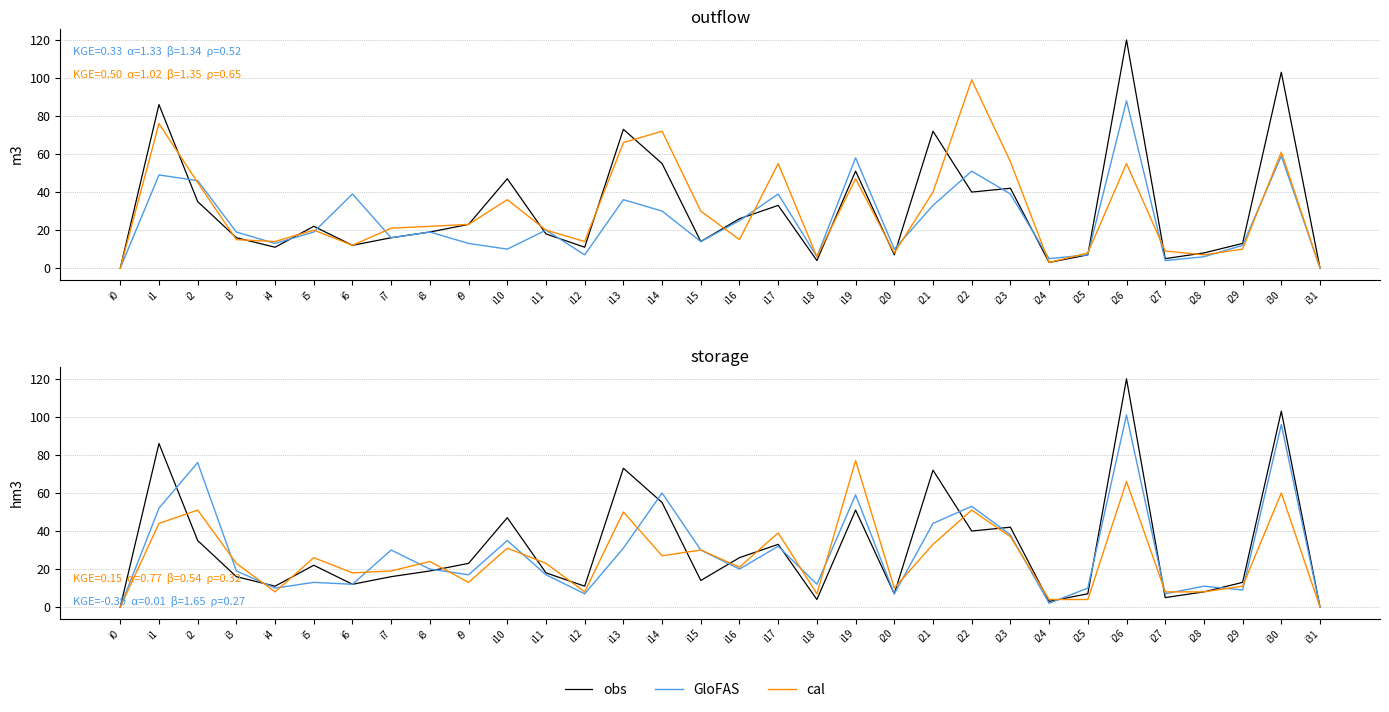

What is the sum of all GloFAS values?

930